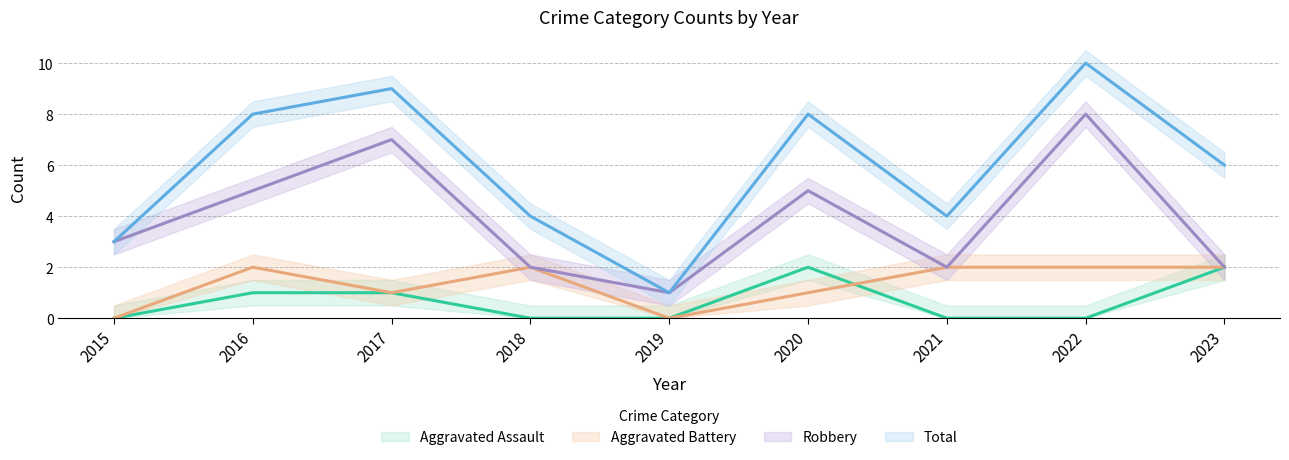

Which series has the largest range (max minus min)?

Total